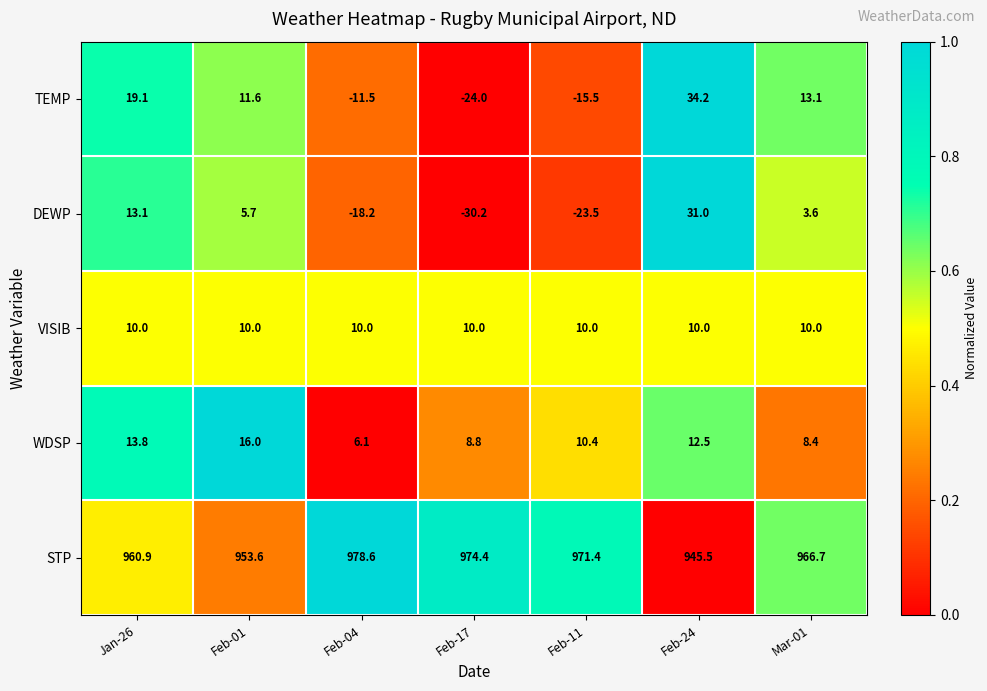

What is the smallest value displayed?

-30.2